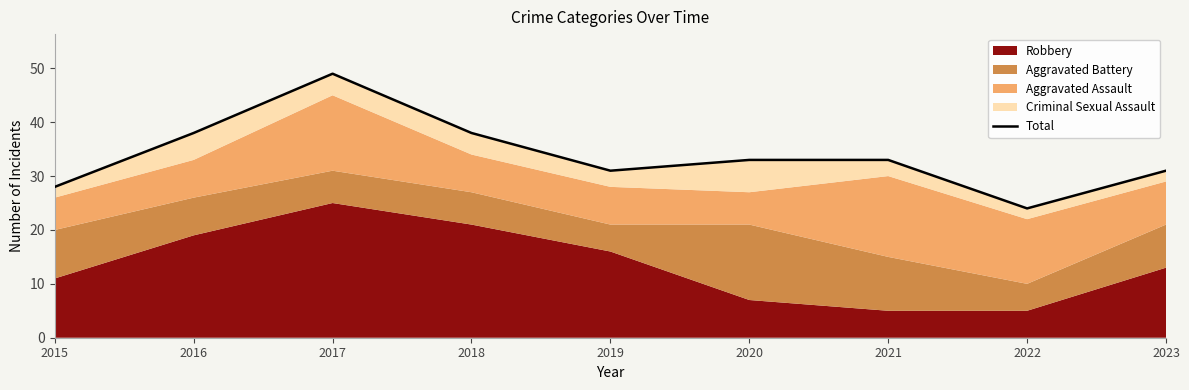

Rank the categories by value from lowest to highest.

2022, 2015, 2019, 2023, 2020, 2021, 2016, 2018, 2017